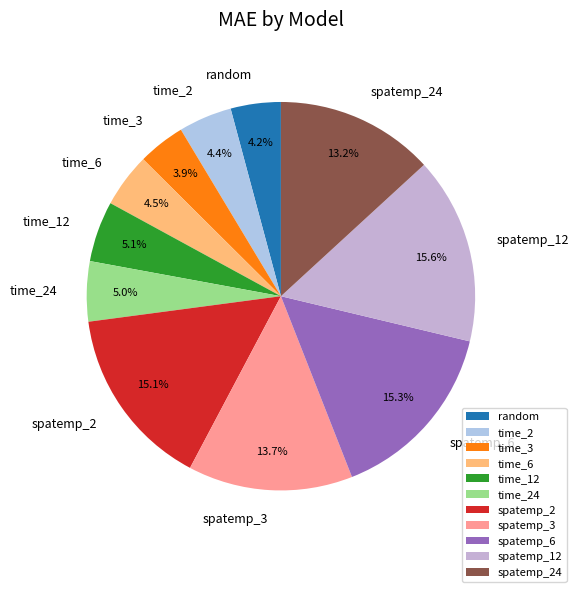

To the nearest percent, what is the average slice percentage?

9%